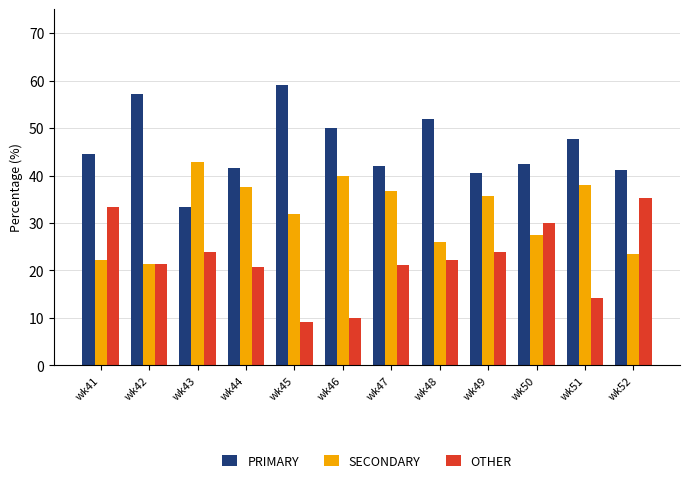

Rank the series at wk41 from highest to lowest value.

PRIMARY, OTHER, SECONDARY